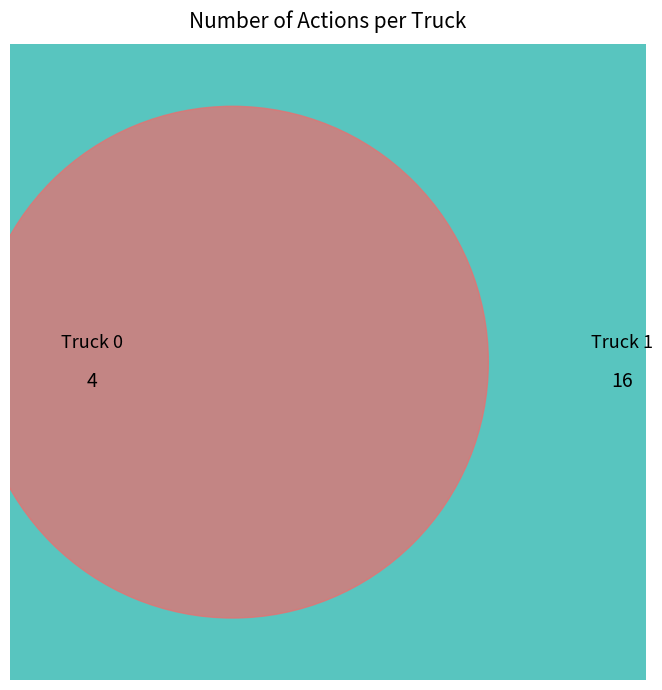

Does any single category account for the majority?

Yes